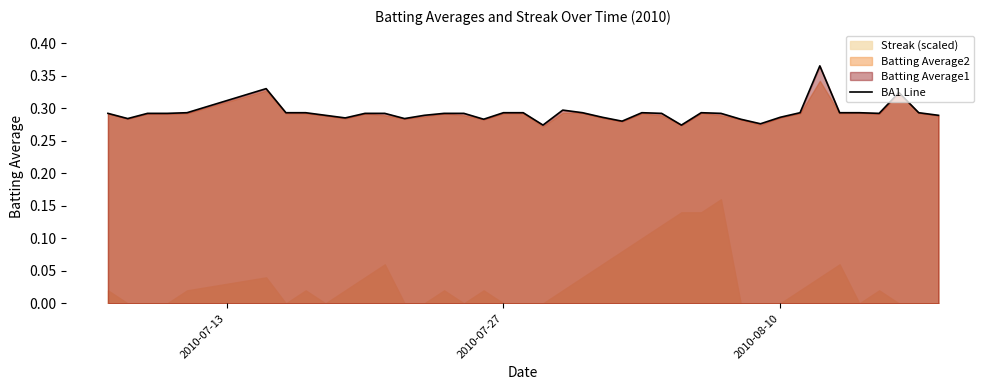

What is the greatest value displayed?

0.4